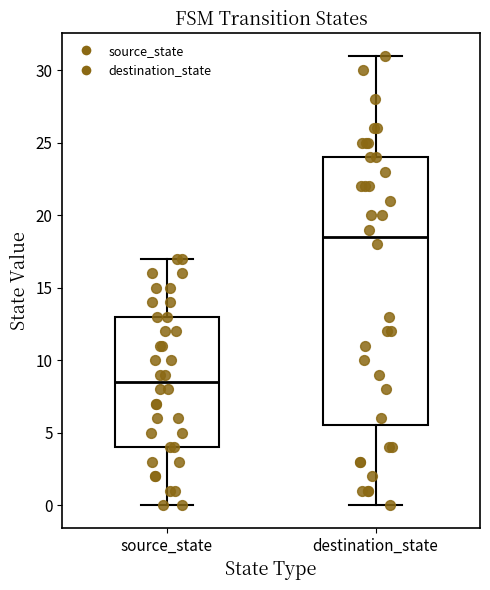

Reading left to right, read every box against the y-axis: the position of its median line, the range the box covers, and the ends of its whiskers. The values are not printed on the chart, so give them approximately, as read against the axis.

source_state: median 8.5, box 4.0 to 13.0, whiskers 0.0 to 17.0
destination_state: median 18.5, box 5.5 to 24.0, whiskers 0.0 to 31.0